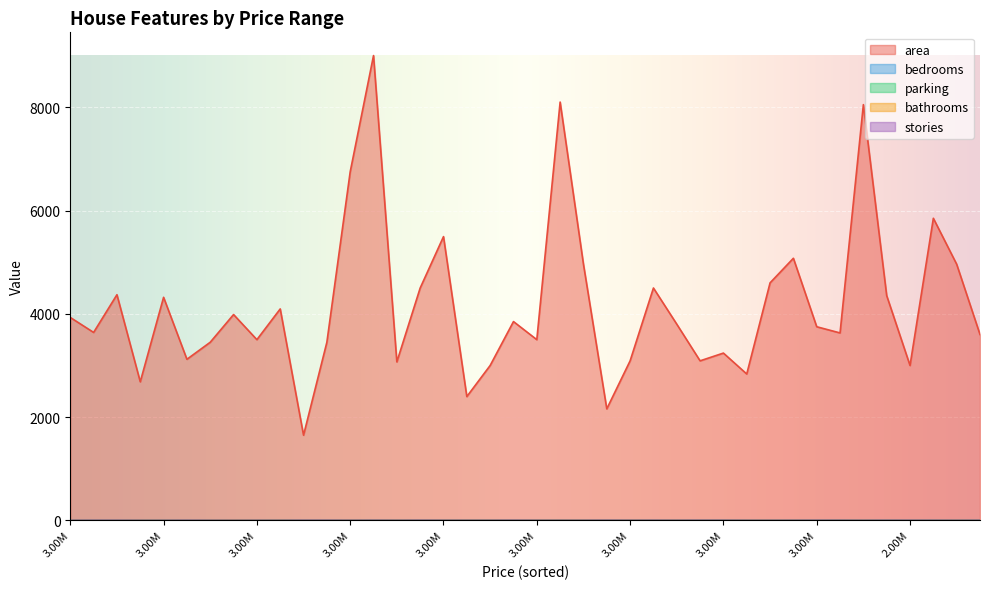

In stories, how many points are higher than both neighbors (excluding endpoints)?

6